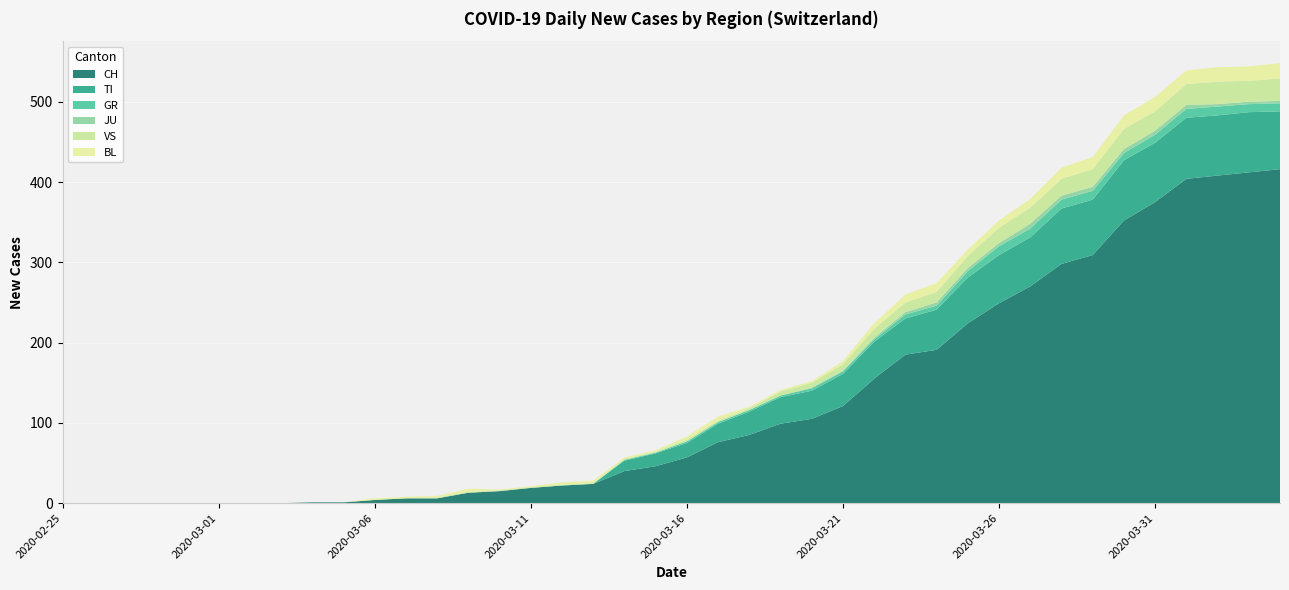

Reading right to left, transcribe all the data shown in this chart.

CH: 2020-04-04=416	2020-04-03=412	2020-04-02=408	2020-04-01=404	2020-03-31=375	2020-03-30=352	2020-03-29=309	2020-03-28=298	2020-03-27=270	2020-03-26=249	2020-03-25=224	2020-03-24=191	2020-03-23=185	2020-03-22=155	2020-03-21=121	2020-03-20=105	2020-03-19=99	2020-03-18=85	2020-03-17=76	2020-03-16=57	2020-03-15=46	2020-03-14=40	2020-03-13=24	2020-03-12=22	2020-03-11=19	2020-03-10=15	2020-03-09=13	2020-03-08=6	2020-03-07=6	2020-03-06=4	2020-03-05=1	2020-03-04=1	2020-03-03=0	2020-03-02=0	2020-03-01=0	2020-02-29=0	2020-02-28=0	2020-02-27=0	2020-02-26=0	2020-02-25=0
TI: 2020-04-04=72	2020-04-03=75	2020-04-02=75	2020-04-01=76	2020-03-31=74	2020-03-30=75	2020-03-29=69	2020-03-28=69	2020-03-27=61	2020-03-26=60	2020-03-25=57	2020-03-24=50	2020-03-23=45	2020-03-22=46	2020-03-21=40	2020-03-20=35	2020-03-19=33	2020-03-18=29	2020-03-17=23	2020-03-16=18	2020-03-15=16	2020-03-14=13	2020-03-13=0	2020-03-12=0	2020-03-11=0	2020-03-10=0	2020-03-09=0	2020-03-08=0	2020-03-07=0	2020-03-06=0	2020-03-05=0	2020-03-04=0	2020-03-03=0	2020-03-02=0	2020-03-01=0	2020-02-29=0	2020-02-28=0	2020-02-27=0	2020-02-26=0	2020-02-25=0
GR: 2020-04-04=10	2020-04-03=10	2020-04-02=11	2020-04-01=11	2020-03-31=10	2020-03-30=9	2020-03-29=11	2020-03-28=11	2020-03-27=11	2020-03-26=11	2020-03-25=8	2020-03-24=5	2020-03-23=5	2020-03-22=3	2020-03-21=3	2020-03-20=3	2020-03-19=2	2020-03-18=2	2020-03-17=2	2020-03-16=2	2020-03-15=1	2020-03-14=1	2020-03-13=0	2020-03-12=0	2020-03-11=0	2020-03-10=0	2020-03-09=0	2020-03-08=0	2020-03-07=0	2020-03-06=0	2020-03-05=0	2020-03-04=0	2020-03-03=0	2020-03-02=0	2020-03-01=0	2020-02-29=0	2020-02-28=0	2020-02-27=0	2020-02-26=0	2020-02-25=0
JU: 2020-04-04=3	2020-04-03=3	2020-04-02=3	2020-04-01=5	2020-03-31=5	2020-03-30=5	2020-03-29=5	2020-03-28=5	2020-03-27=6	2020-03-26=4	2020-03-25=4	2020-03-24=4	2020-03-23=3	2020-03-22=2	2020-03-21=1	2020-03-20=1	2020-03-19=0	2020-03-18=0	2020-03-17=0	2020-03-16=0	2020-03-15=0	2020-03-14=0	2020-03-13=0	2020-03-12=0	2020-03-11=0	2020-03-10=0	2020-03-09=0	2020-03-08=0	2020-03-07=0	2020-03-06=0	2020-03-05=0	2020-03-04=0	2020-03-03=0	2020-03-02=0	2020-03-01=0	2020-02-29=0	2020-02-28=0	2020-02-27=0	2020-02-26=0	2020-02-25=0
VS: 2020-04-04=28	2020-04-03=26	2020-04-02=28	2020-04-01=26	2020-03-31=24	2020-03-30=25	2020-03-29=22	2020-03-28=21	2020-03-27=20	2020-03-26=19	2020-03-25=15	2020-03-24=13	2020-03-23=12	2020-03-22=11	2020-03-21=8	2020-03-20=6	2020-03-19=5	2020-03-18=2	2020-03-17=2	2020-03-16=2	2020-03-15=1	2020-03-14=1	2020-03-13=1	2020-03-12=1	2020-03-11=1	2020-03-10=1	2020-03-09=1	2020-03-08=1	2020-03-07=0	2020-03-06=0	2020-03-05=0	2020-03-04=0	2020-03-03=0	2020-03-02=0	2020-03-01=0	2020-02-29=0	2020-02-28=0	2020-02-27=0	2020-02-26=0	2020-02-25=0
BL: 2020-04-04=19	2020-04-03=18	2020-04-02=18	2020-04-01=17	2020-03-31=18	2020-03-30=17	2020-03-29=15	2020-03-28=14	2020-03-27=11	2020-03-26=9	2020-03-25=8	2020-03-24=11	2020-03-23=10	2020-03-22=7	2020-03-21=4	2020-03-20=2	2020-03-19=2	2020-03-18=2	2020-03-17=5	2020-03-16=4	2020-03-15=2	2020-03-14=2	2020-03-13=3	2020-03-12=3	2020-03-11=1	2020-03-10=1	2020-03-09=4	2020-03-08=2	2020-03-07=2	2020-03-06=2	2020-03-05=0	2020-03-04=0	2020-03-03=0	2020-03-02=0	2020-03-01=0	2020-02-29=0	2020-02-28=0	2020-02-27=0	2020-02-26=0	2020-02-25=0